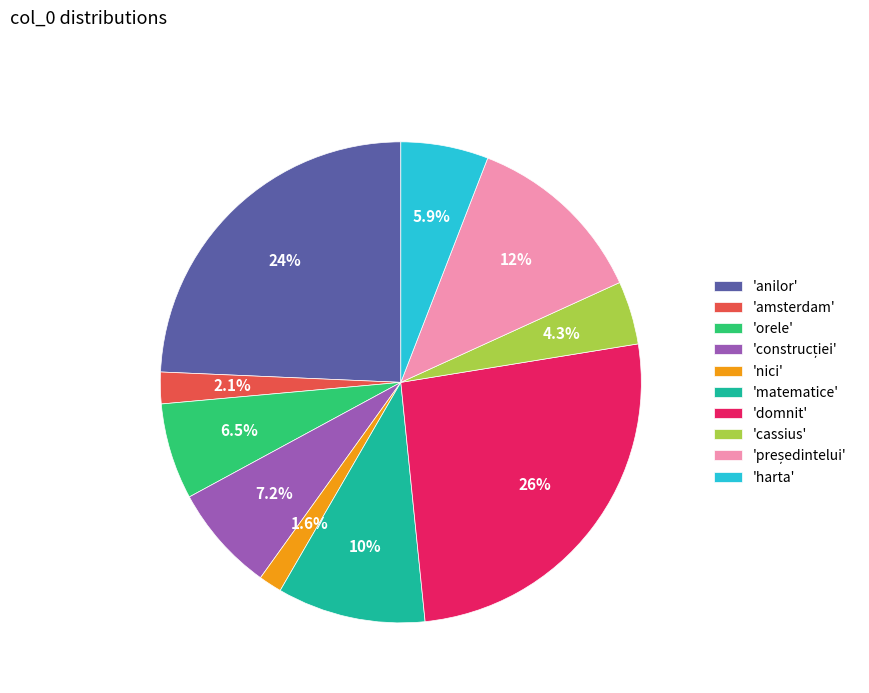

How much of the chart is everything except 'harta'?

94.1%